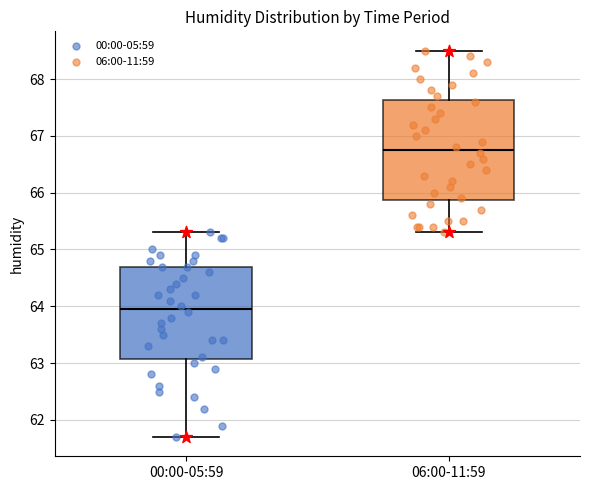

Which box is the tallest, from its lower edge to its upper edge?

06:00-11:59